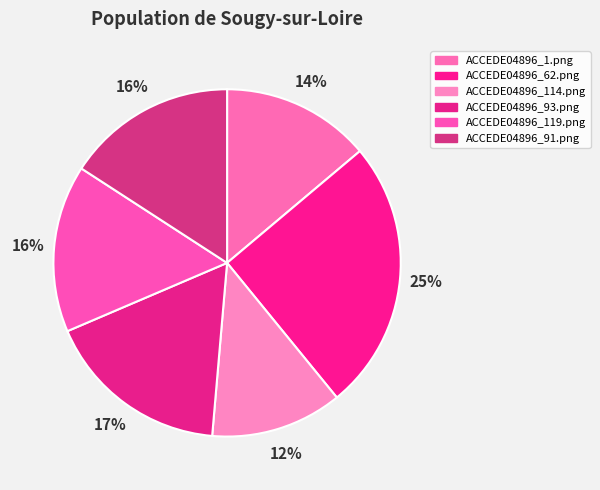

What is the largest slice in the pie chart?

ACCEDE04896_62.png